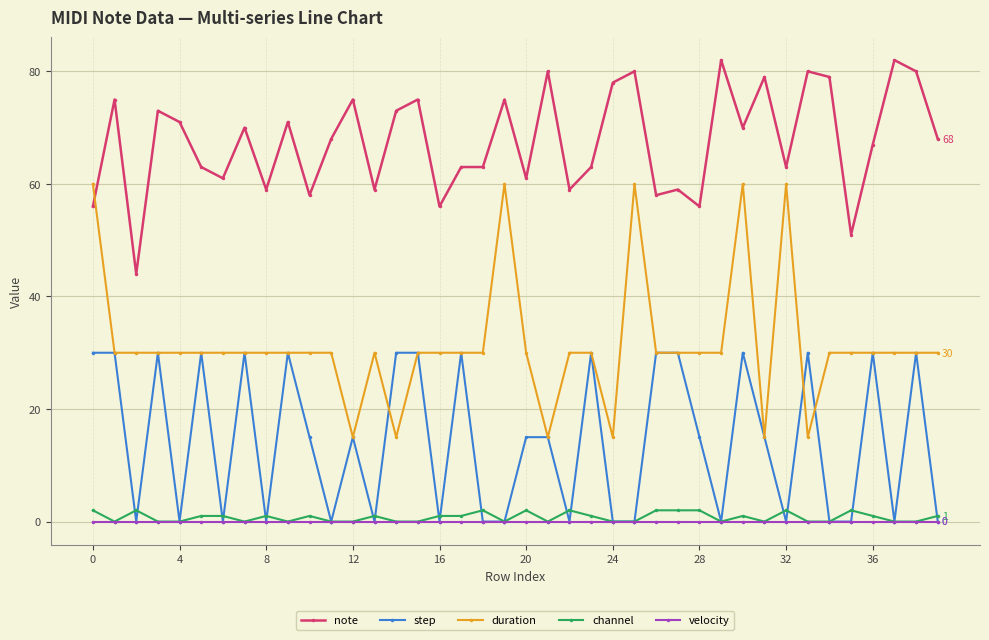

How many categories are shown in the chart?

40